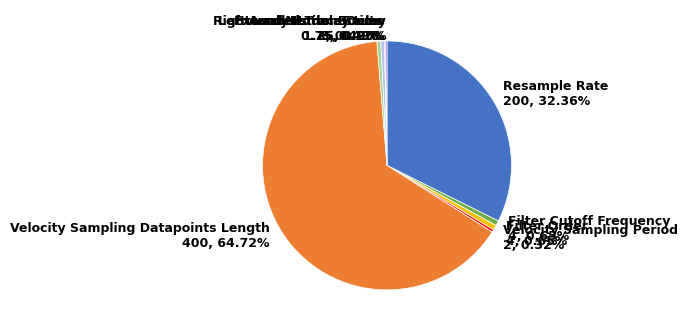

Which has a higher value, Filter Cutoff Frequency or Velocity Sampling Datapoints Length?

Velocity Sampling Datapoints Length